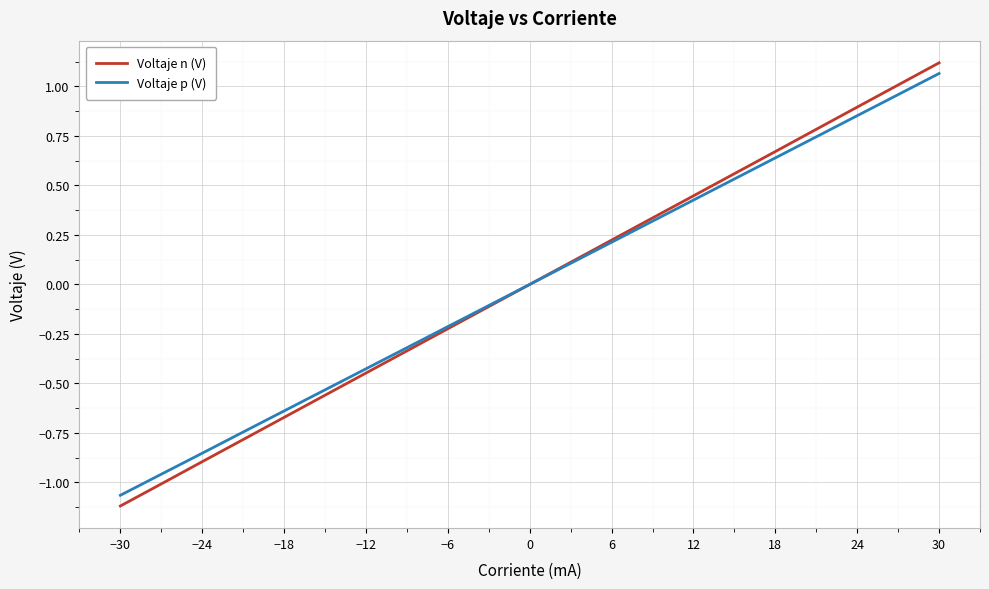

Which series has the widest spread of values?

Voltaje n (V)